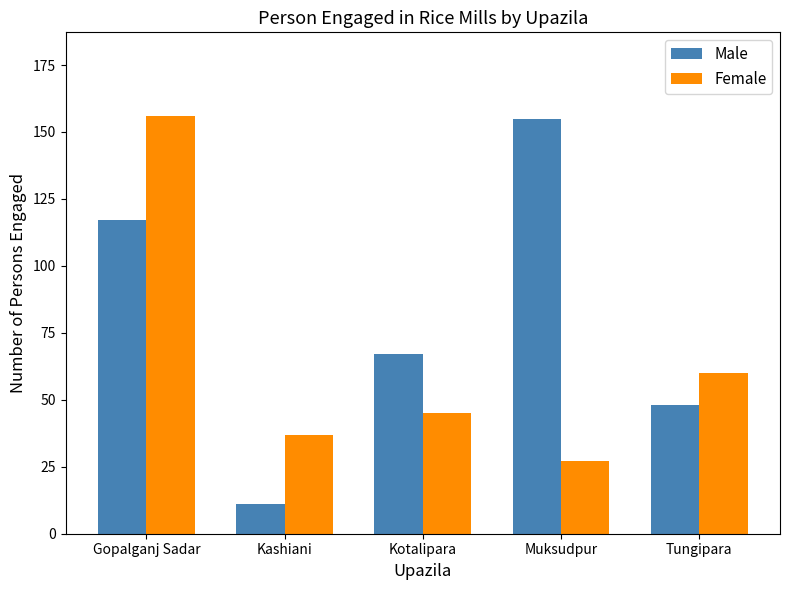

What position from the right is Muksudpur?

2